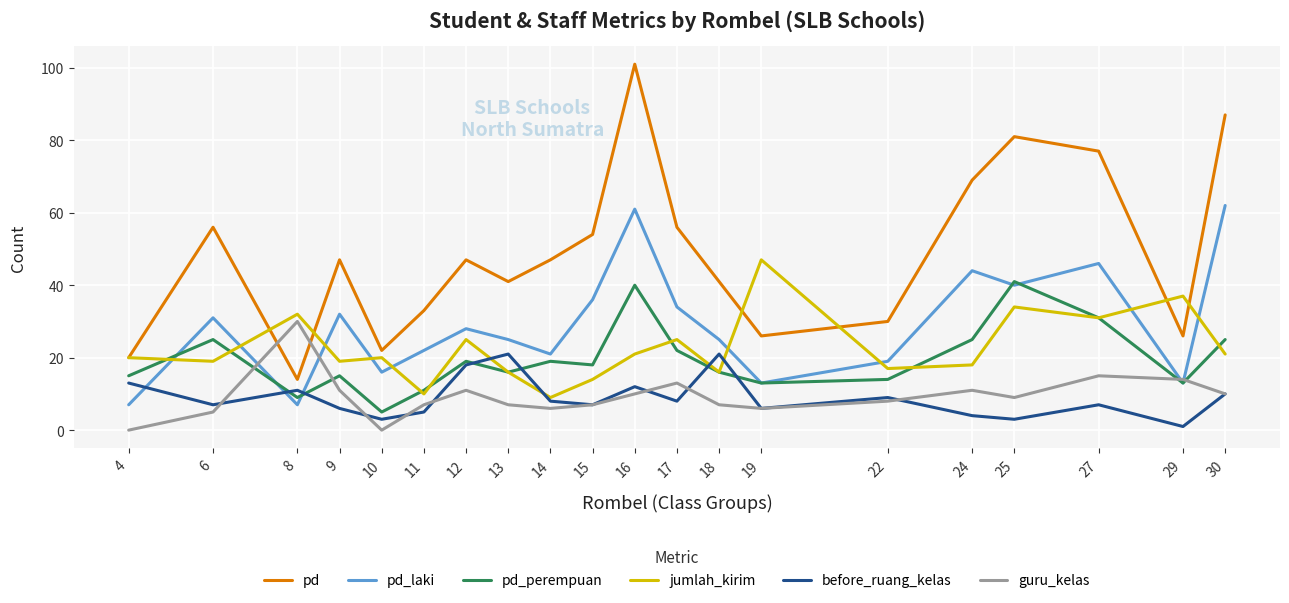

In pd_laki, how many points are lower than both neighbors (excluding endpoints)?

6